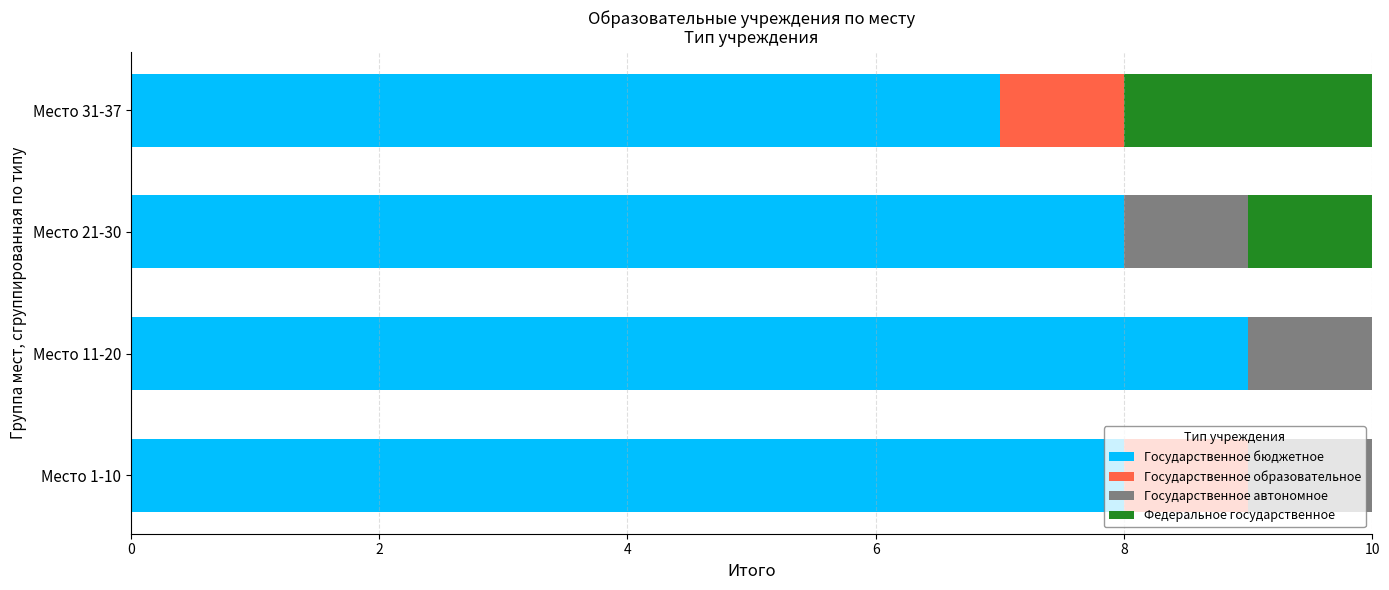

What is the maximum value for Государственное бюджетное?

9